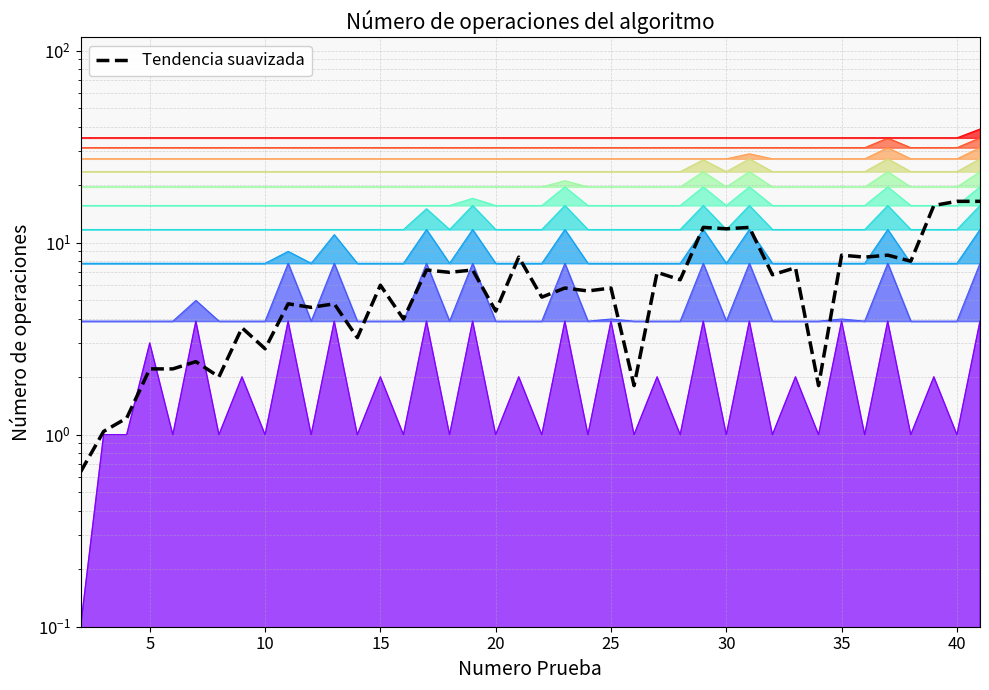

Reading right to left, transcribe all the data shown in this chart.

16.4	16.4	15.6	8.0	8.6	8.4	8.6	1.8	7.4	6.8	12.0	11.8	12.0	6.4	7.0	1.8	5.8	5.6	5.8	5.2	8.4	4.4	7.2	7.0	7.2	4.0	6.0	3.2	4.8	4.6	4.8	2.8	3.6	2.0	2.4	2.2	2.2	1.2	1.0	0.6